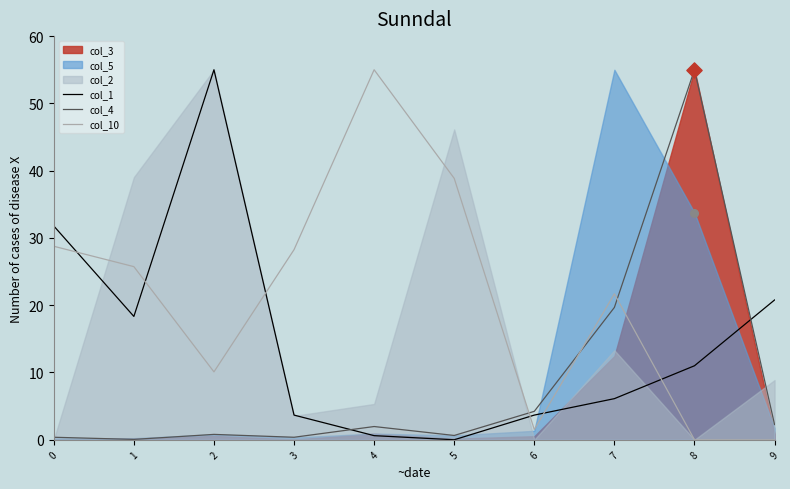

At how many categories does at least one series exceed 15?

9